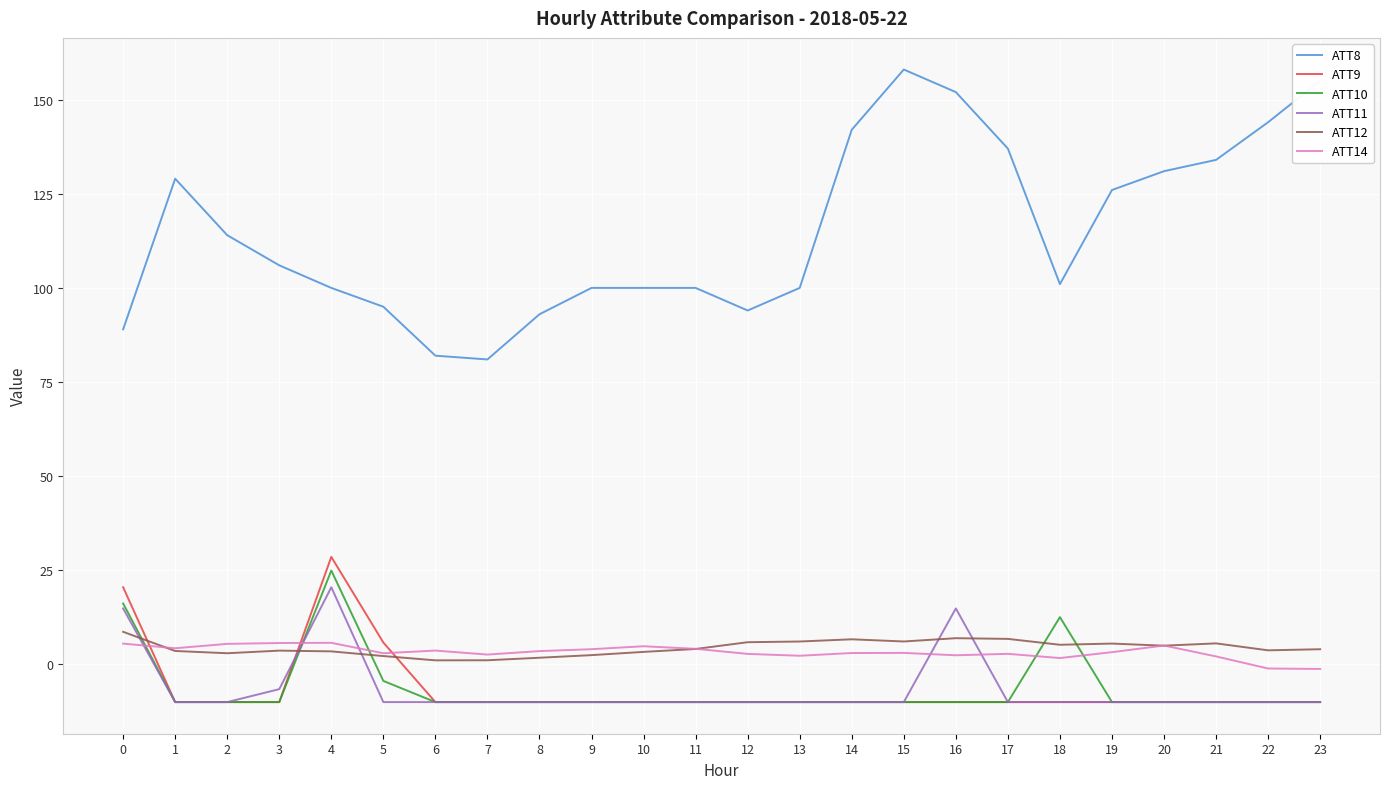

Is the value of ATT8 at 2 greater than the value of ATT10 at 3?

Yes